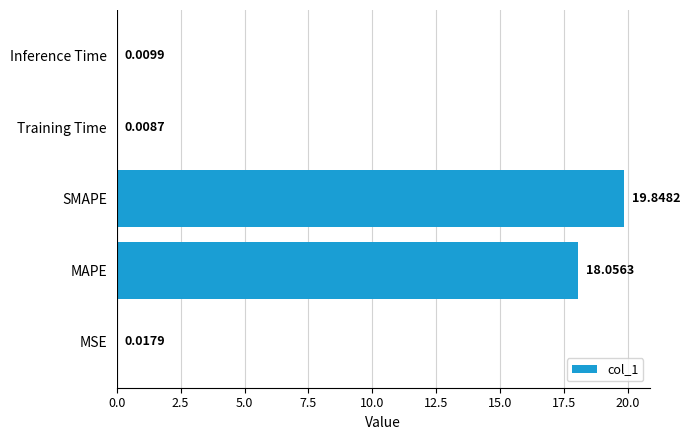

What is the sum of all values?

37.9